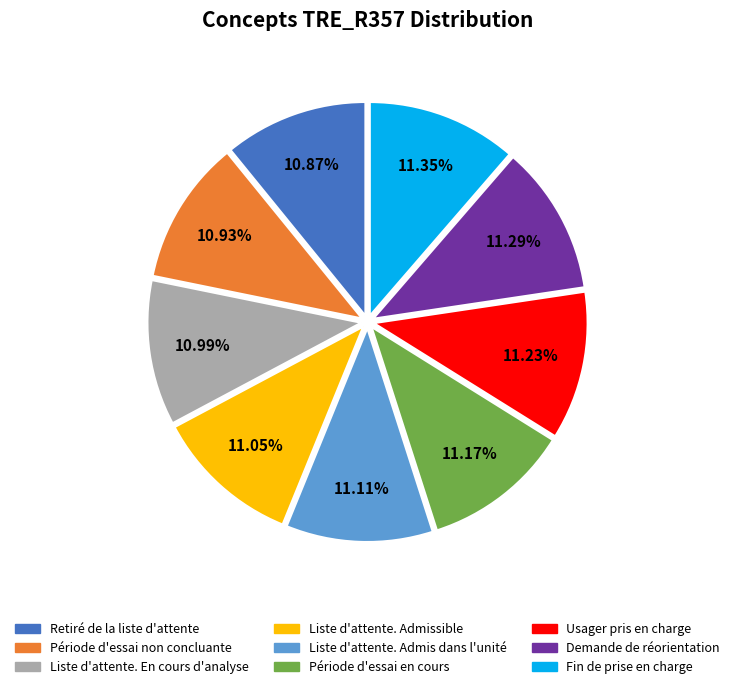

Does Liste d'attente. Admissible represent more than half of the total?

No